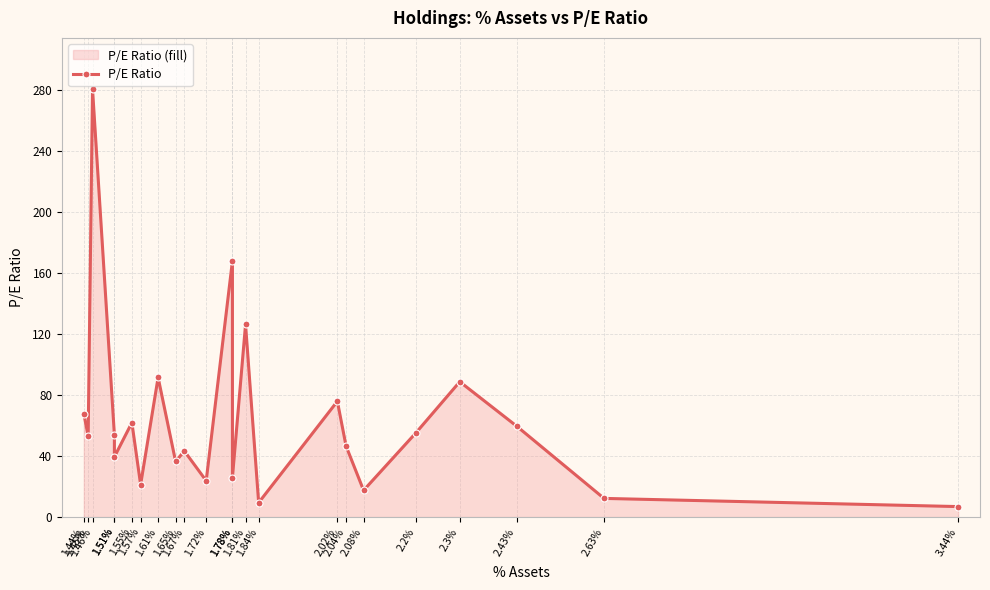

True or false: the data has more than 2 interior local peaks.

True